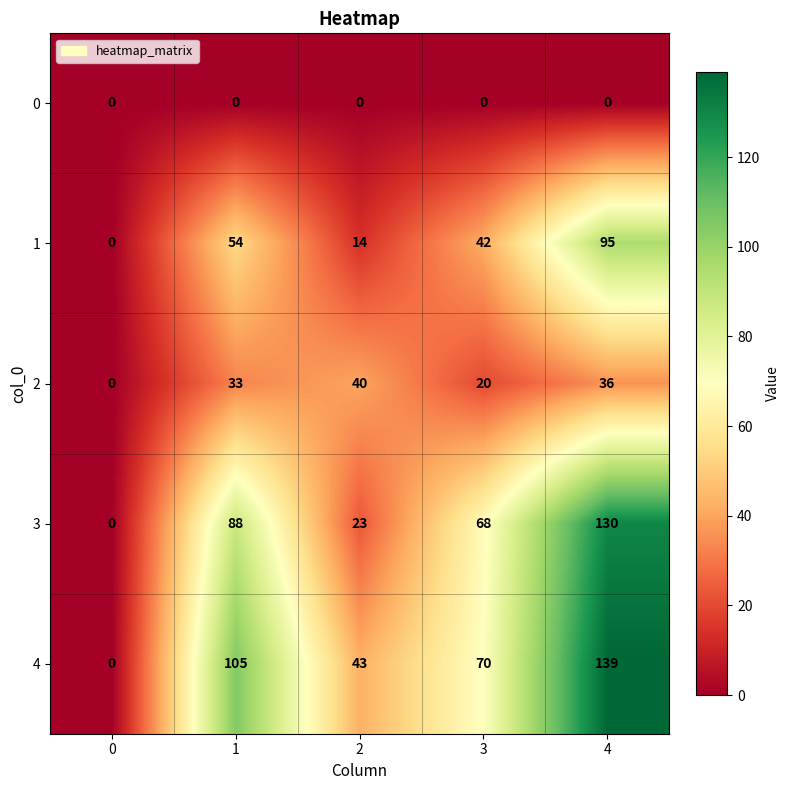

True or false: 4 has a value of 0 at 0.

True